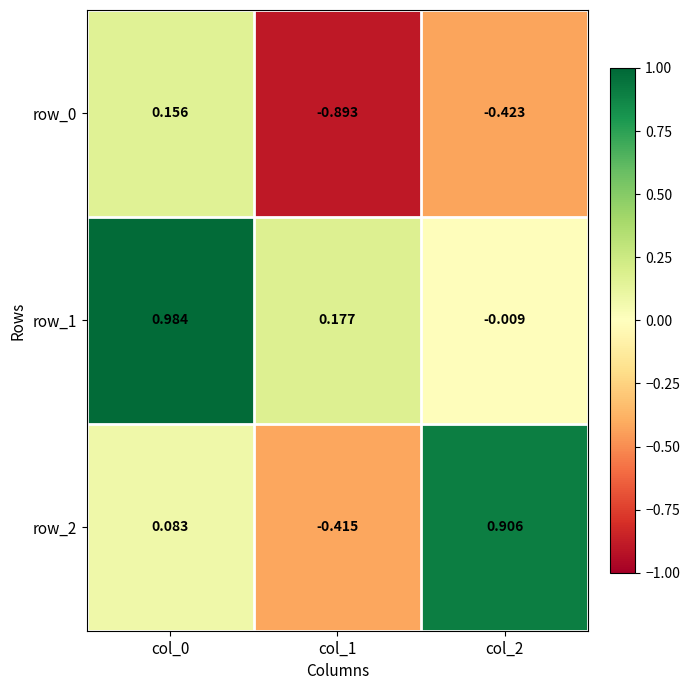

Is the value of row_1 at col_0 greater than the value of row_2 at col_0?

Yes